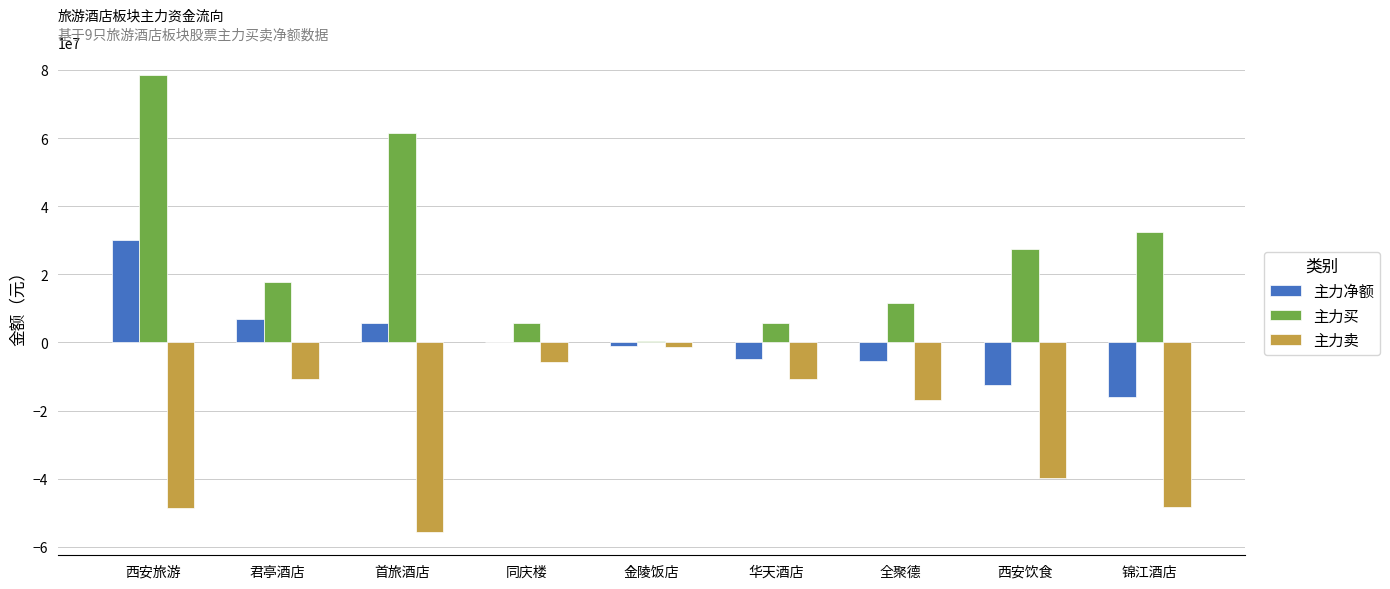

What is the highest value of the 主力卖 series?

-1291170